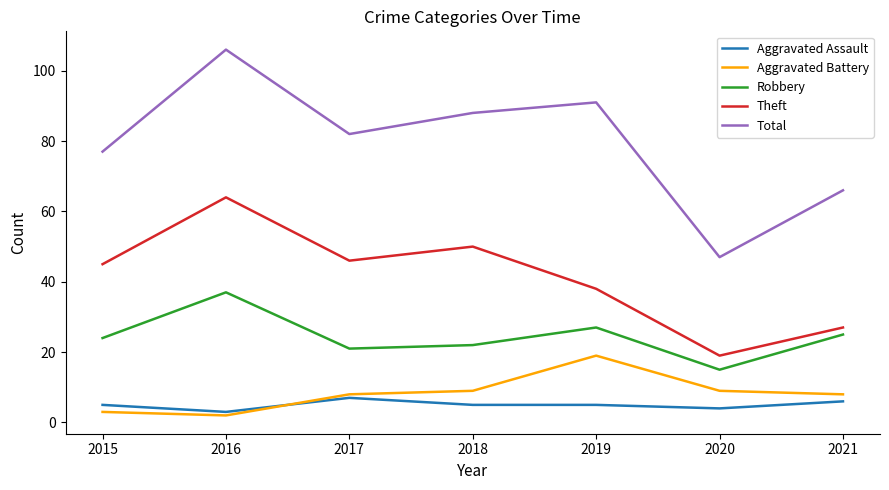

Reading left to right, list all the values displayed in this chart.

Aggravated Assault: 5	3	7	5	5	4	6
Aggravated Battery: 3	2	8	9	19	9	8
Robbery: 24	37	21	22	27	15	25
Theft: 45	64	46	50	38	19	27
Total: 77	106	82	88	91	47	66